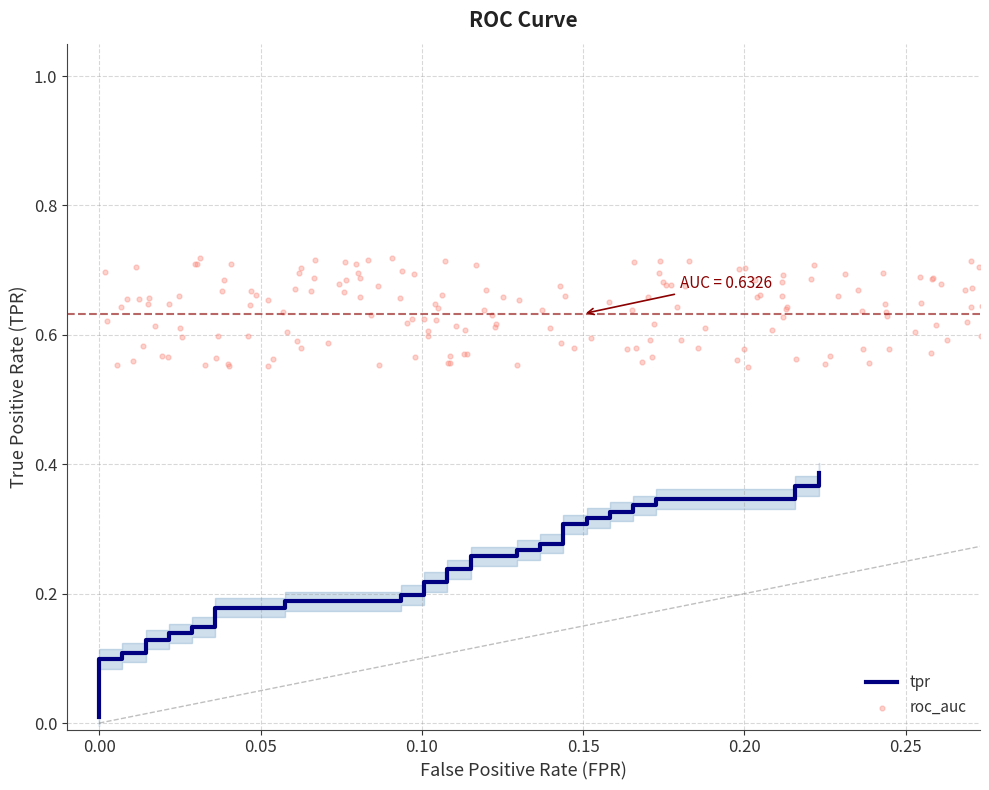

Which has a higher value, 0.15 or −0.05?

0.15